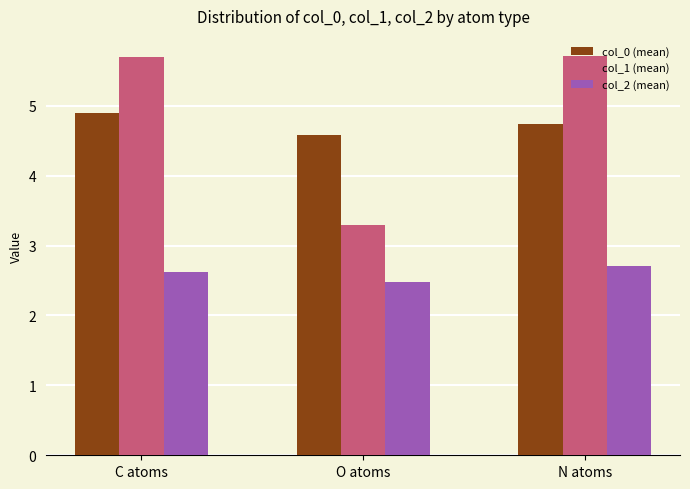

What is the label of the 2nd bar from the right?

O atoms